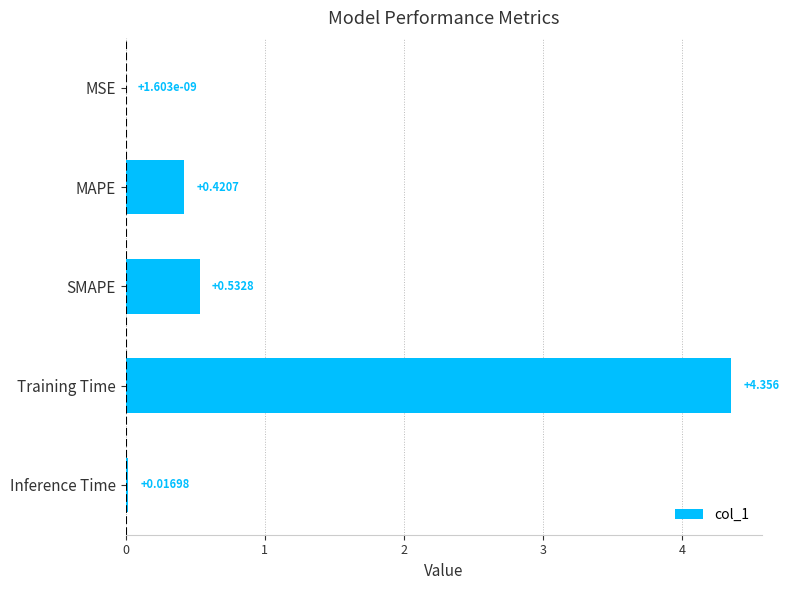

Which label corresponds to the largest value in the chart?

Training Time